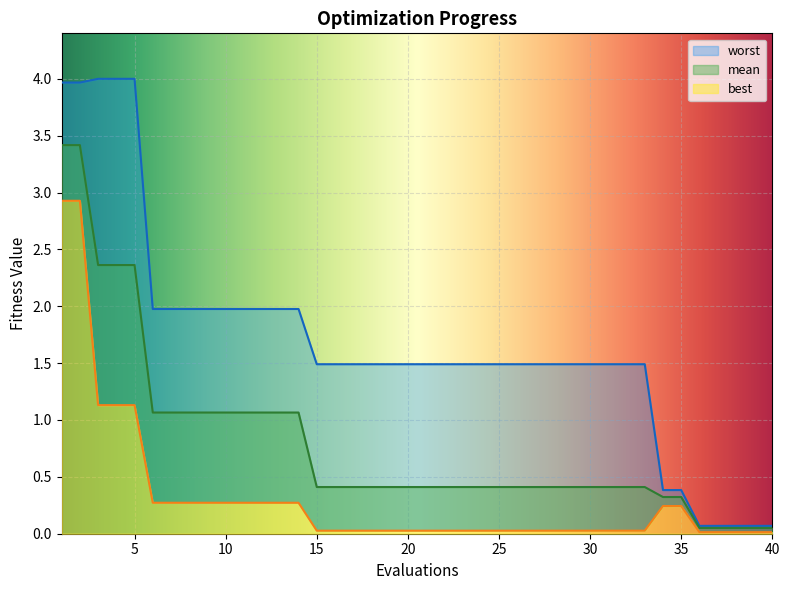

Which series changed the most between 17 and 32?

mean